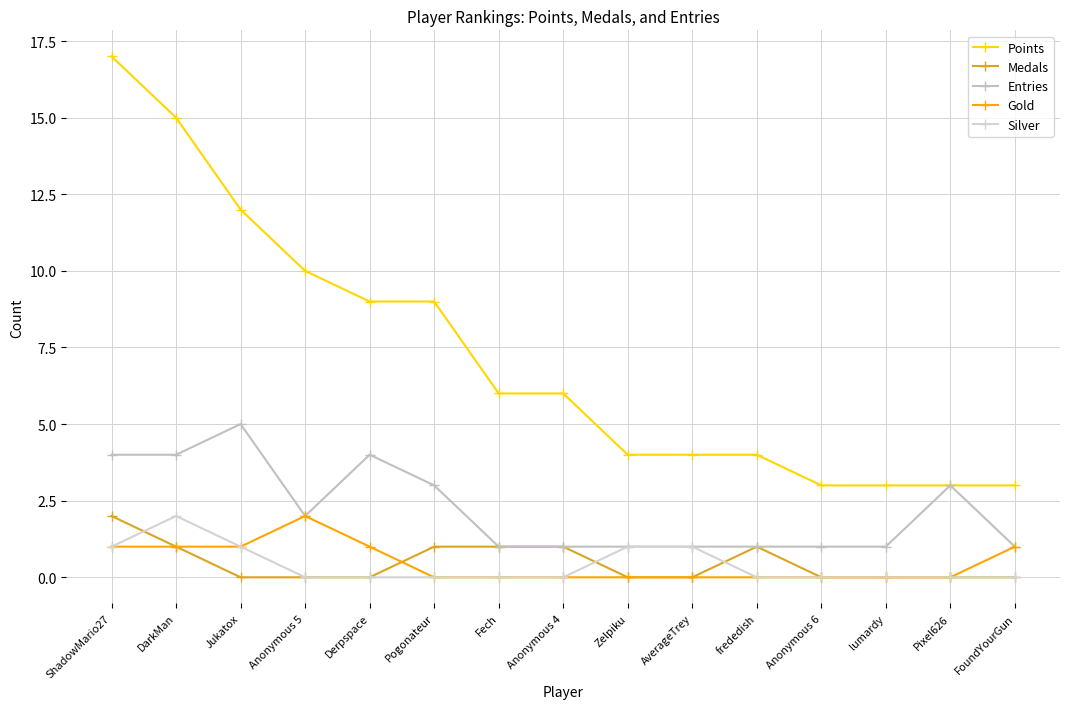

How many interior local peaks does the Medals series have?

1